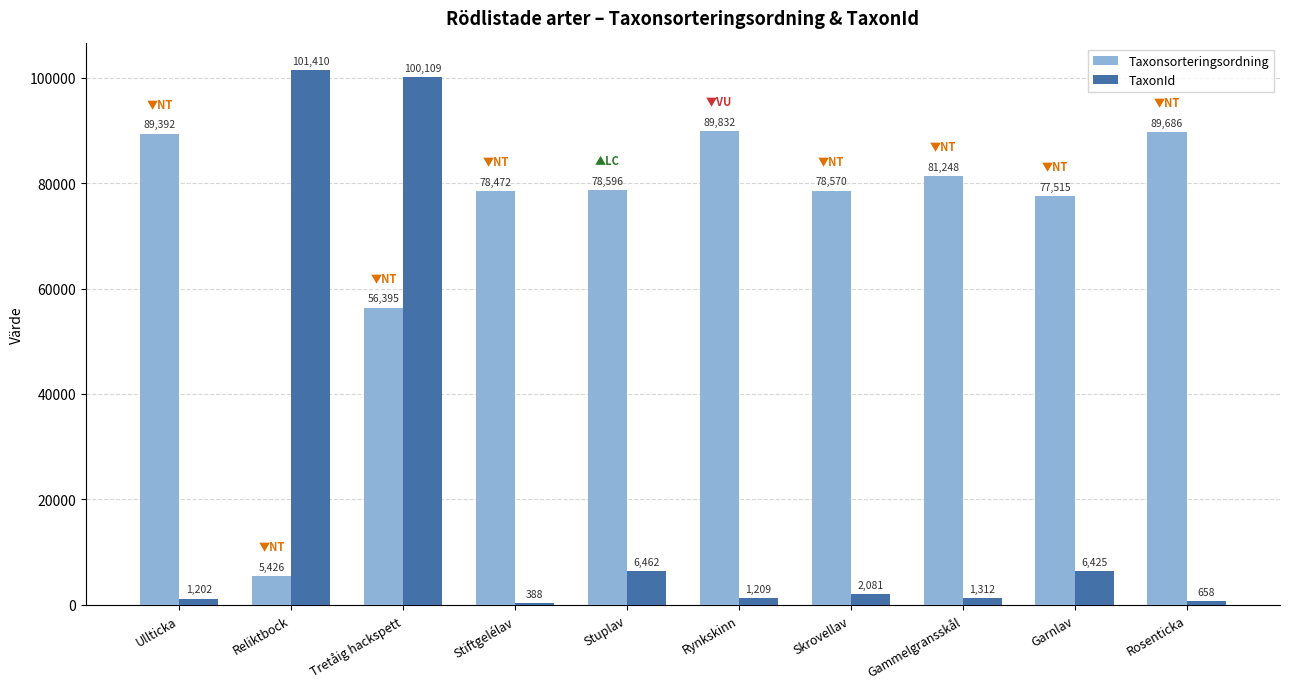

What is the value of the Taxonsorteringsordning bar at the 5th from the left?

78596